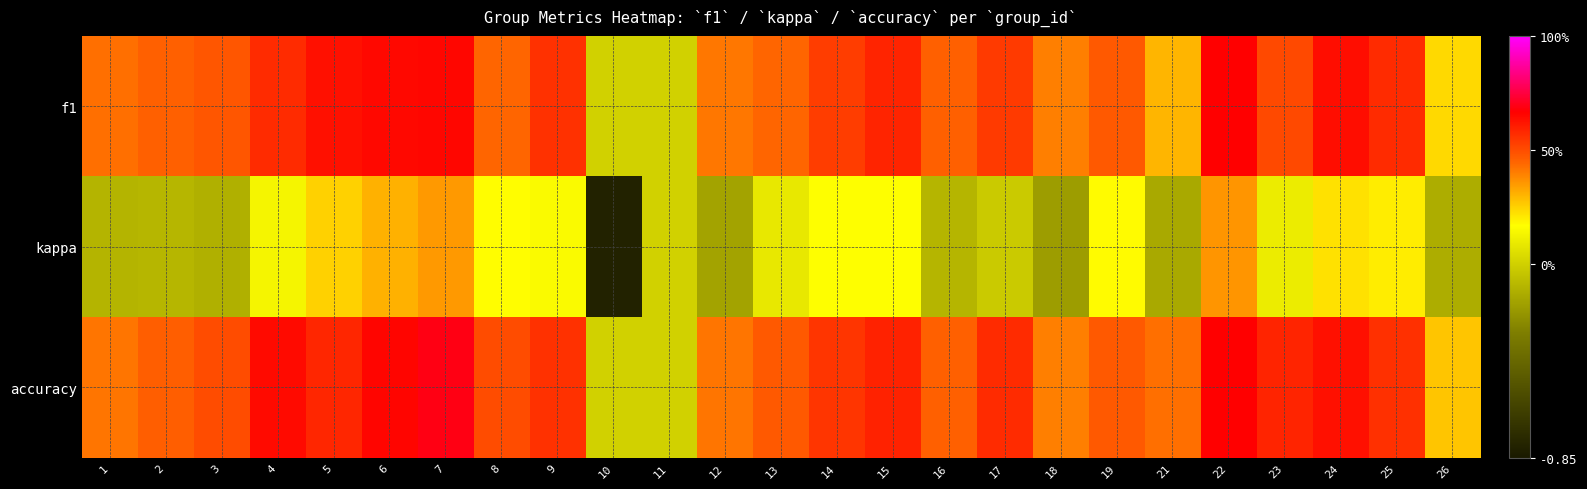

At which category is the sum across all series the highest?

22